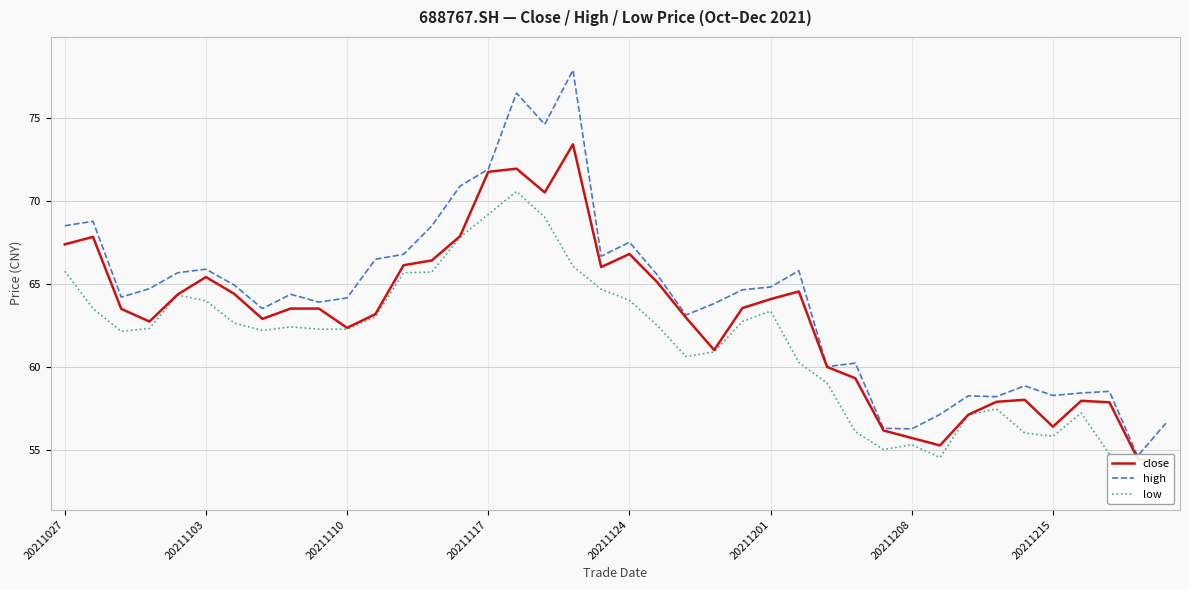

Is the value of high at 20211117 greater than the value of close at 32?

Yes